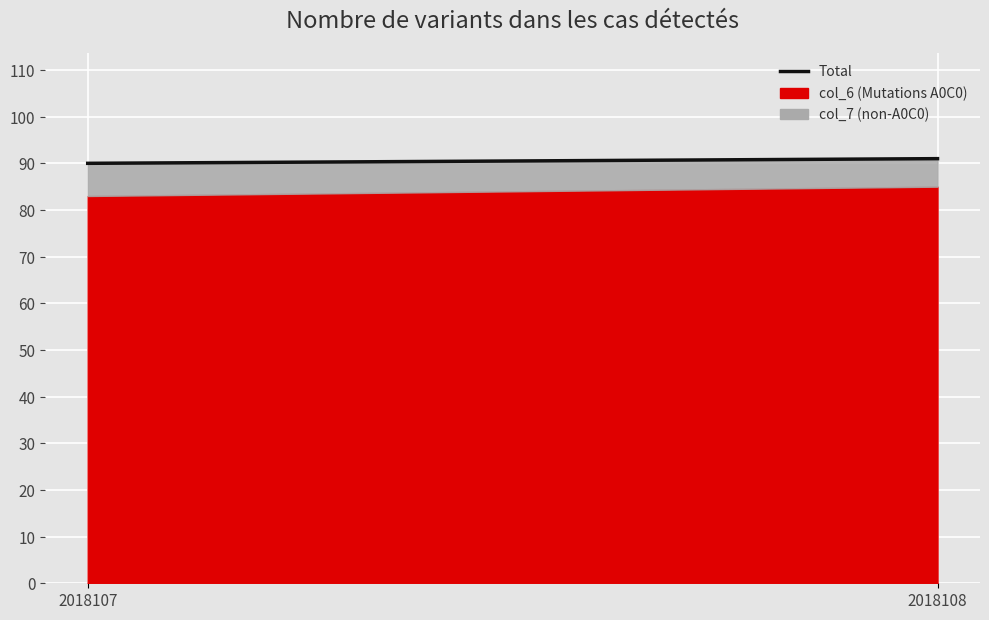

Which has a higher value, 2018107 or 2018108?

2018108